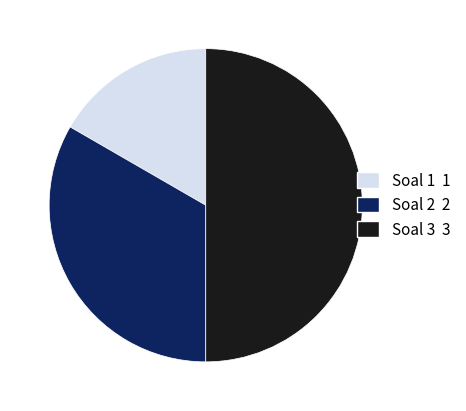

Count the number of slices in the pie.

3